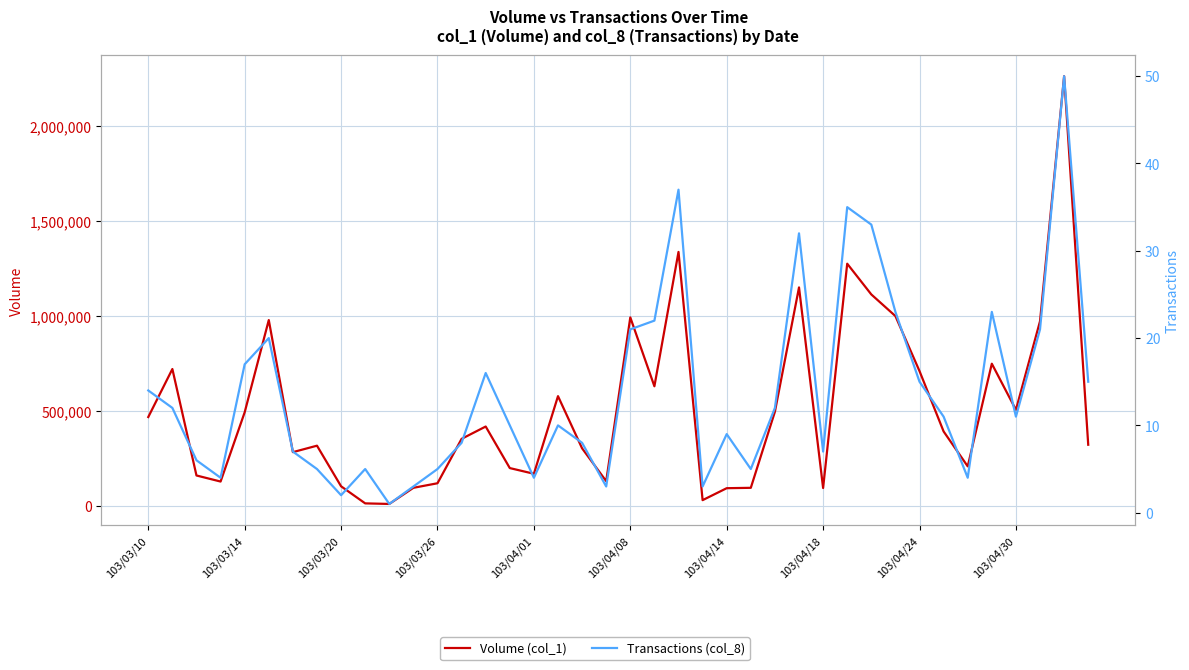

What is the difference between the second highest and minimum values in the Volume (col_1) series?

1328000